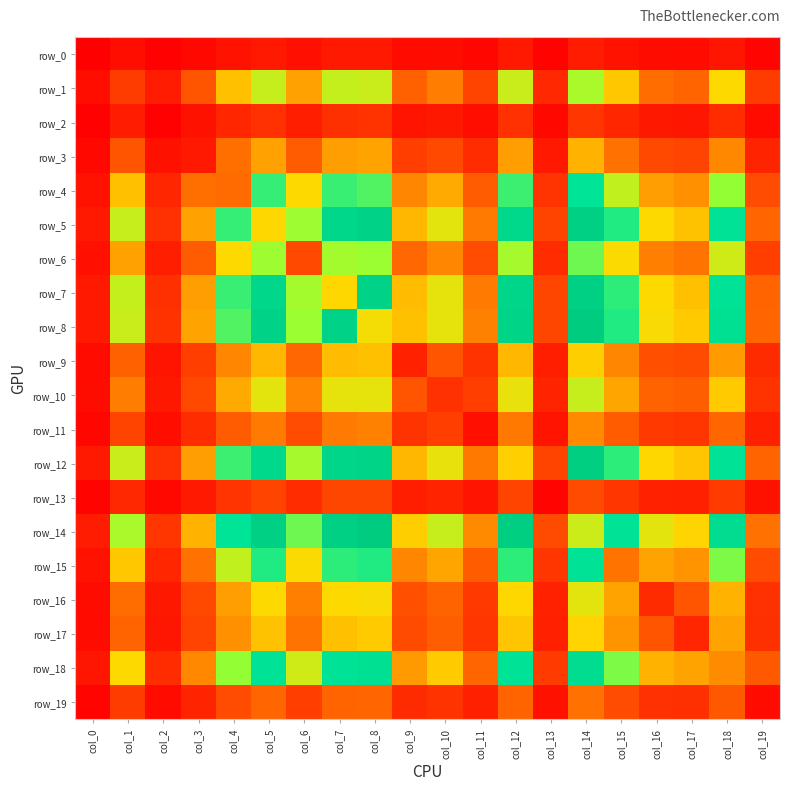

Which has a higher value, col_0 or col_10?

col_10